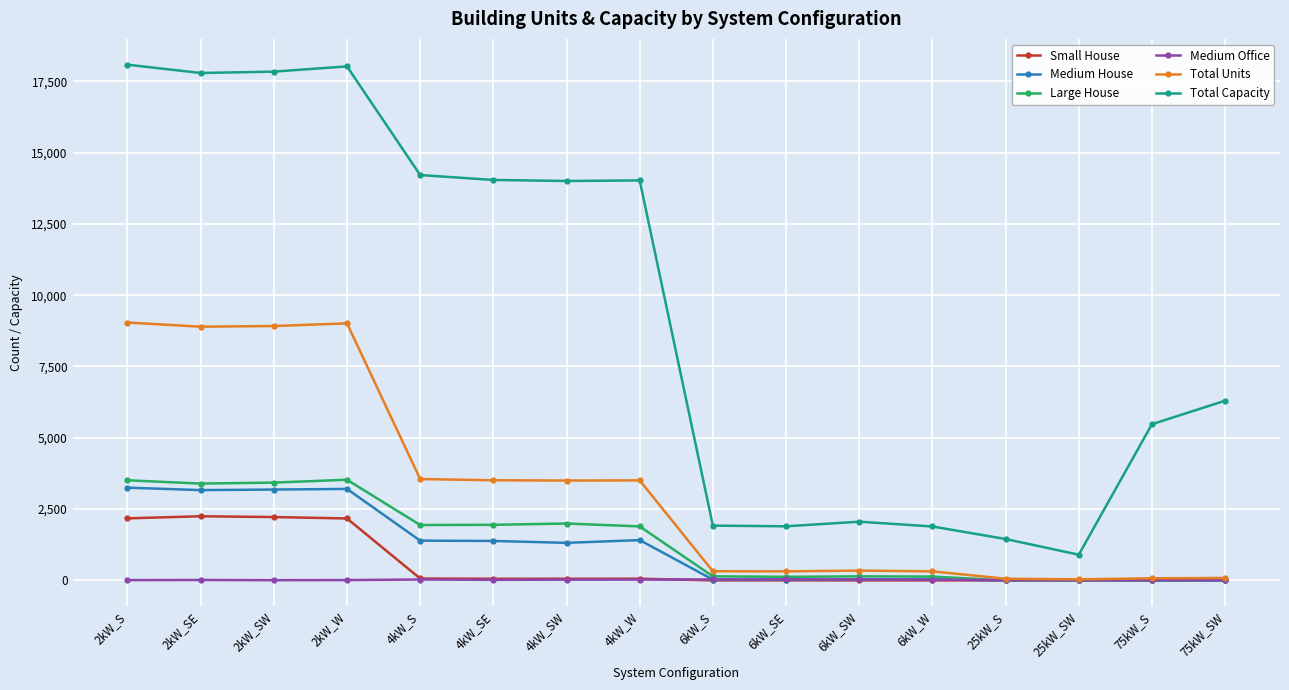

What is the difference between the maximum and minimum values in the Small House series?

2248